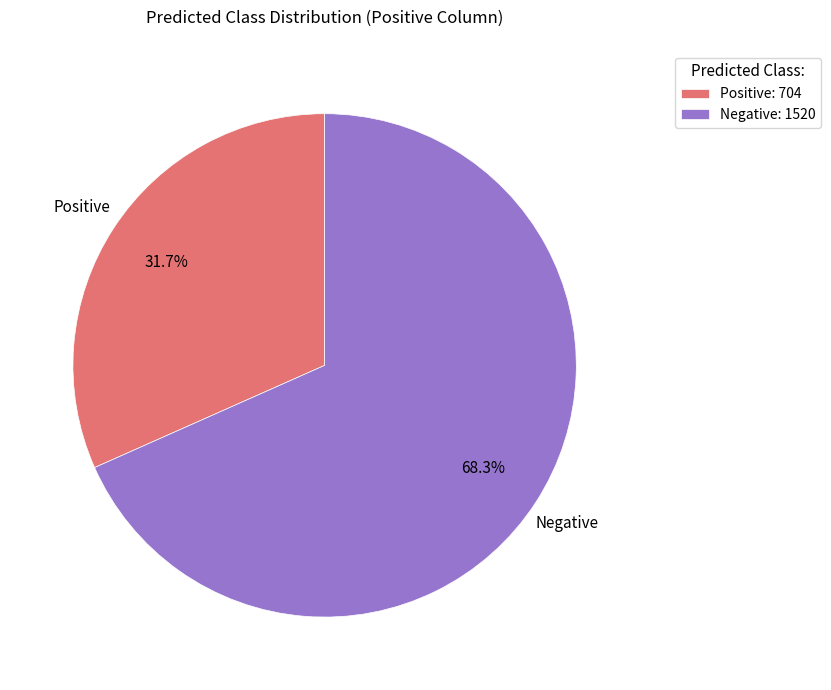

True or false: Negative accounts for 59% of the total.

False